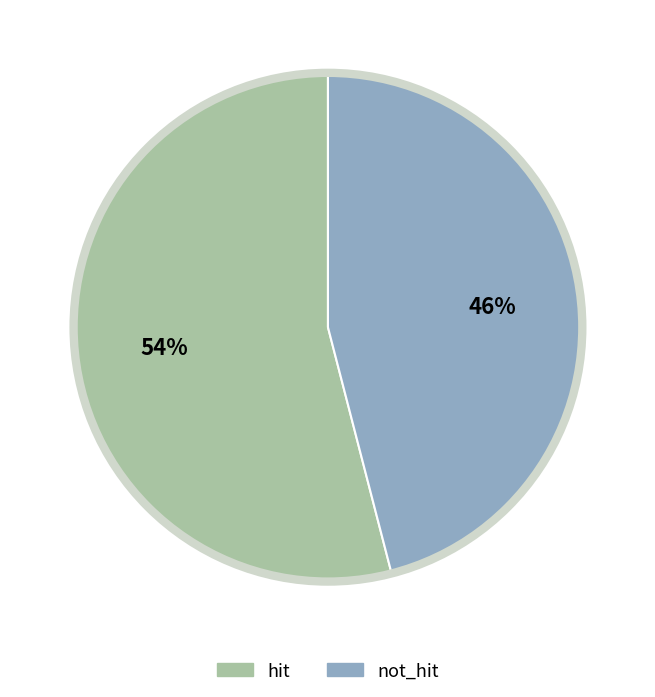

Is there any slice that represents more than half of the pie?

Yes